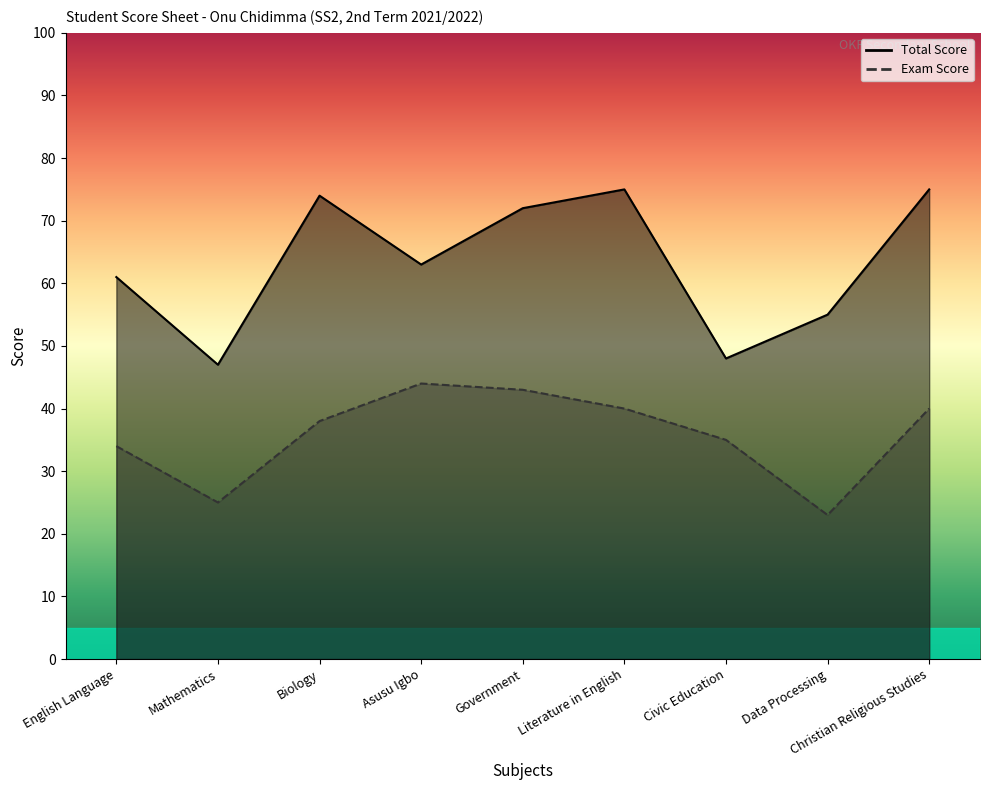

List the labels in order of Total Score value, smallest first.

Mathematics, Civic Education, Data Processing, English Language, Asusu Igbo, Government, Biology, Literature in English, Christian Religious Studies